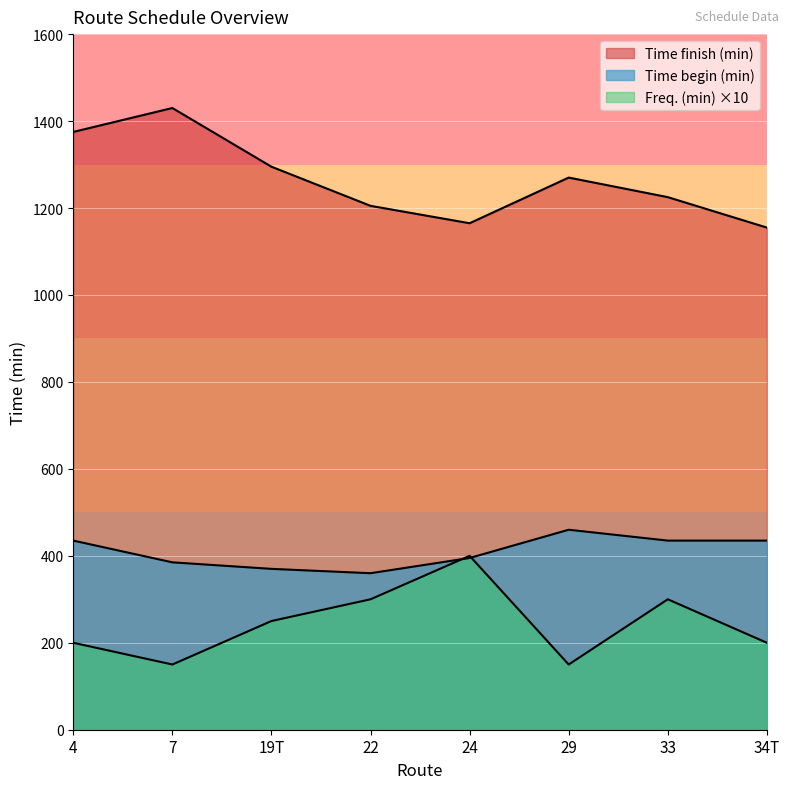

At which category does the chart reach its peak across all series?

7